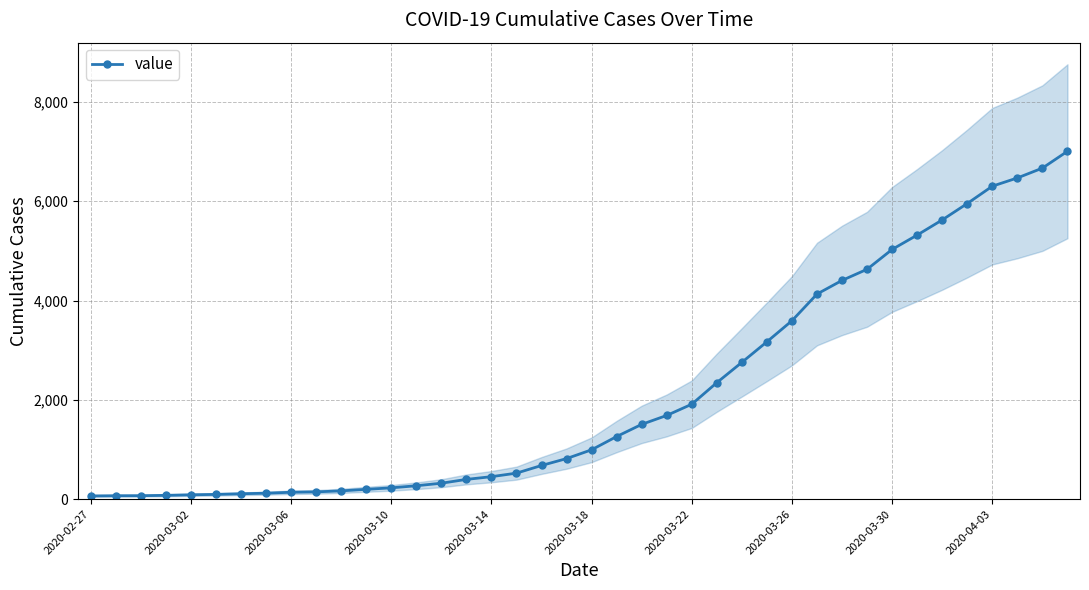

What position from the right is 37?

3